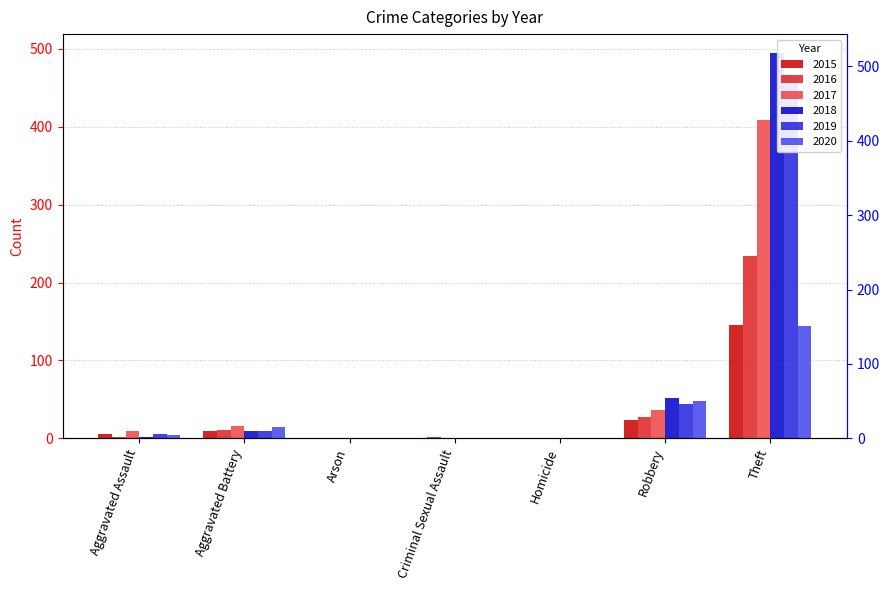

How many values in the 2015 series exceed 5?

3